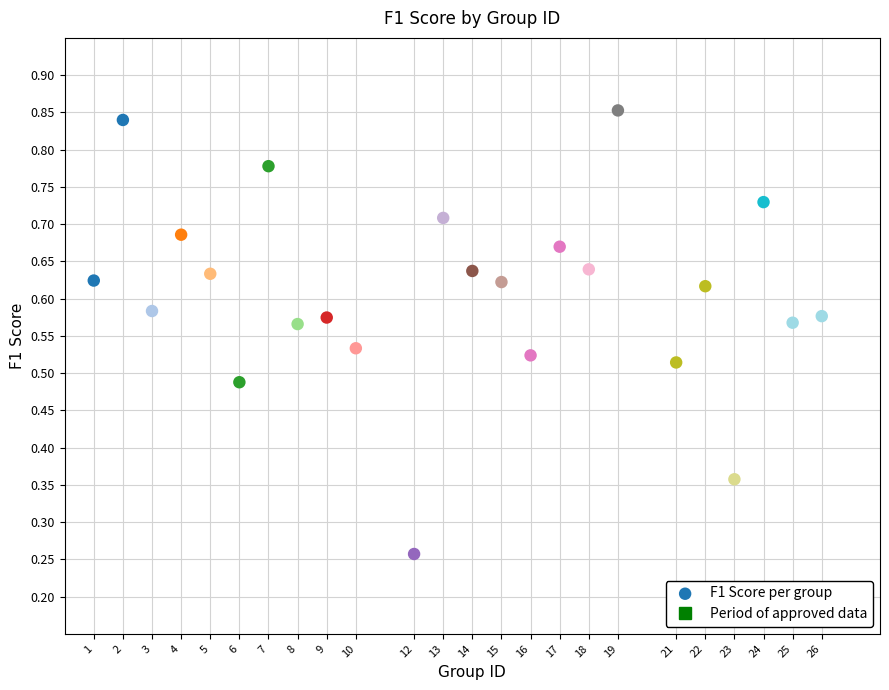

What is the range of X values (max minus min)?

25.0